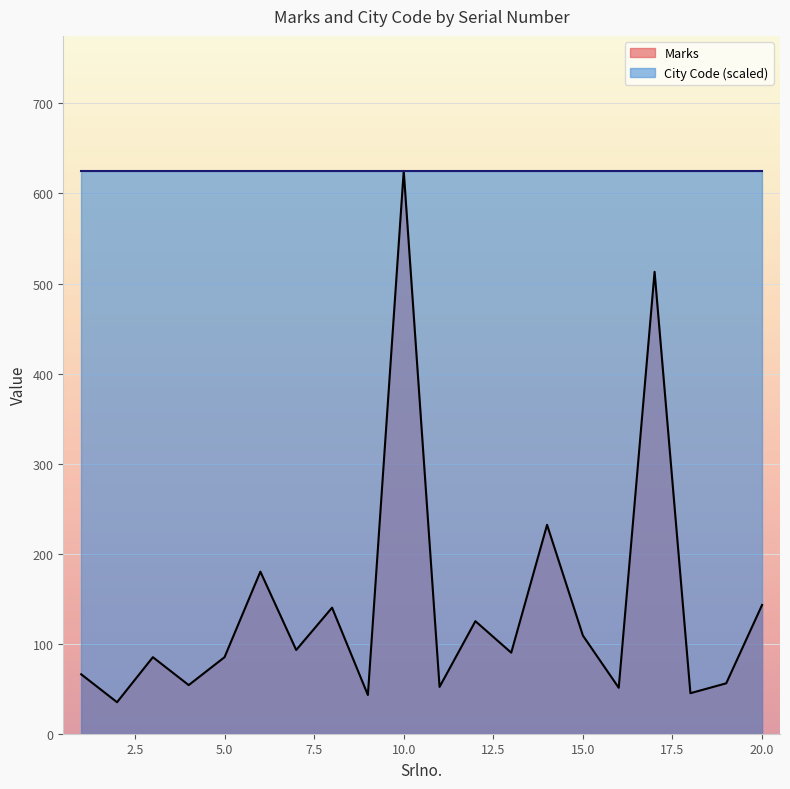

Is it true that the value at 5 is 112?

False